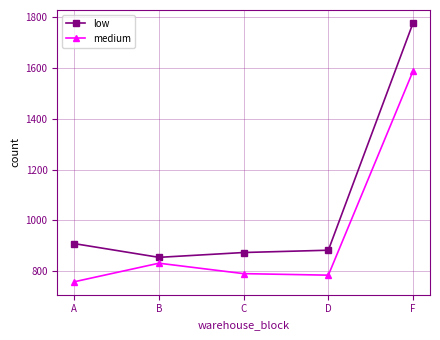

Reading left to right, transcribe all the data shown in this chart.

low: A=909	B=855	C=874	D=883	F=1776
medium: A=759	B=832	C=791	D=785	F=1587